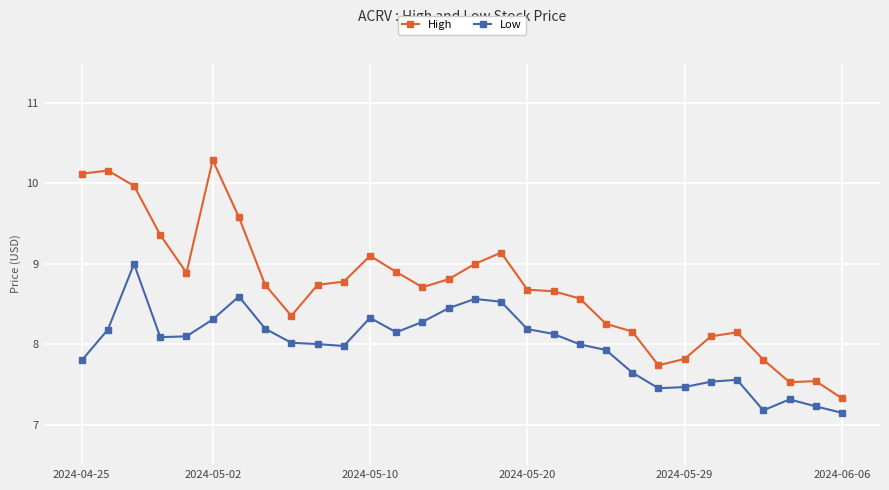

What is the smallest value displayed?

7.2